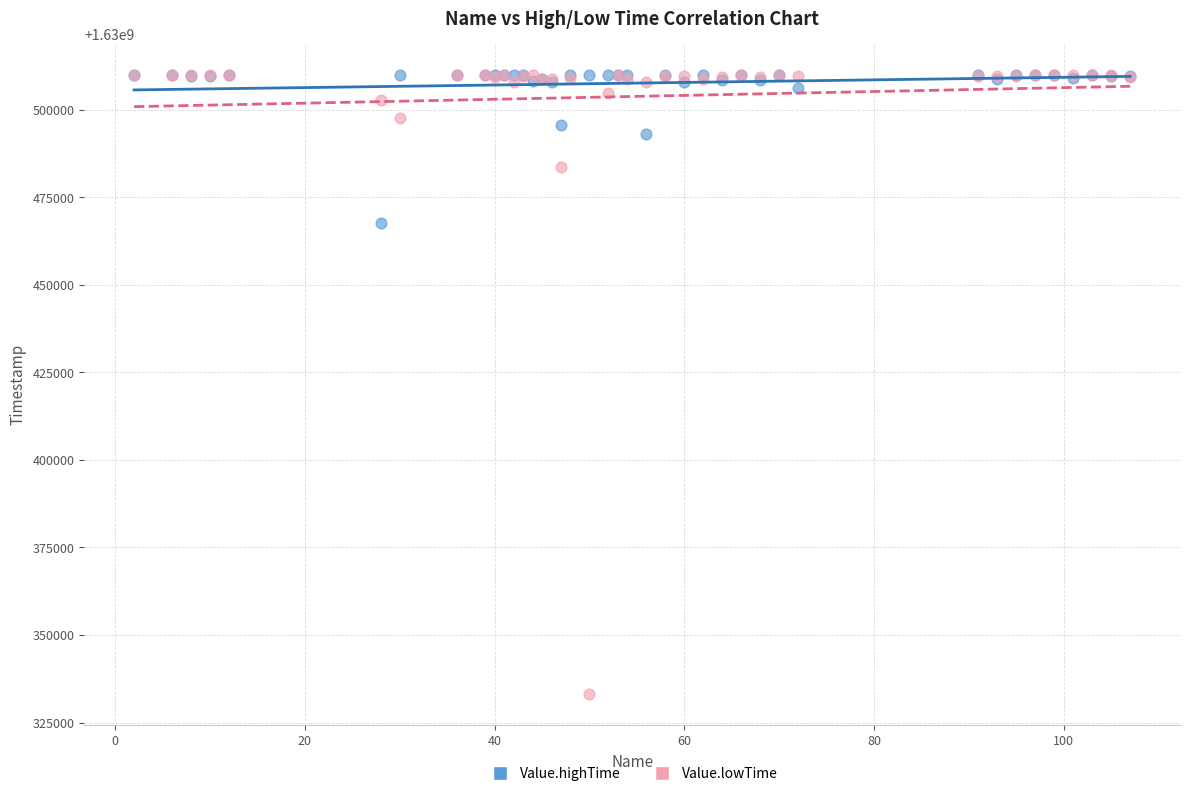

In the Value.lowTime series, what Y value is closest to 1630421547?

1630483606